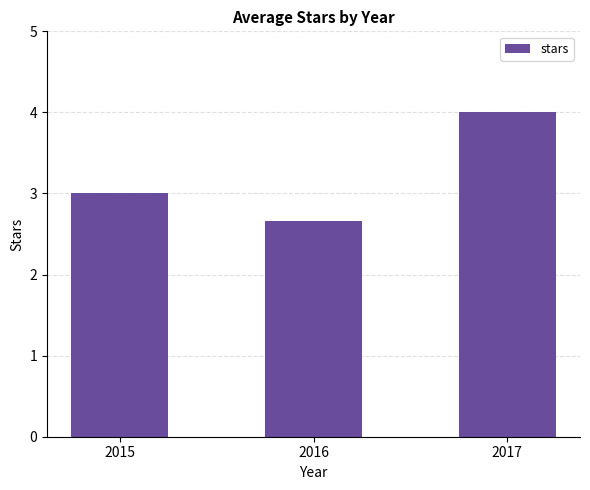

The chart shows a value of 0.8 at 2015. True or false?

False